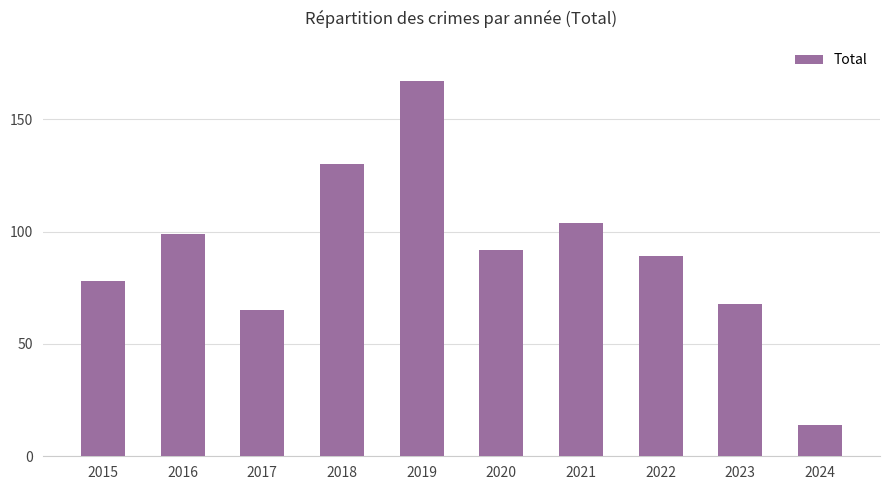

Which category has the highest value across all series?

2019